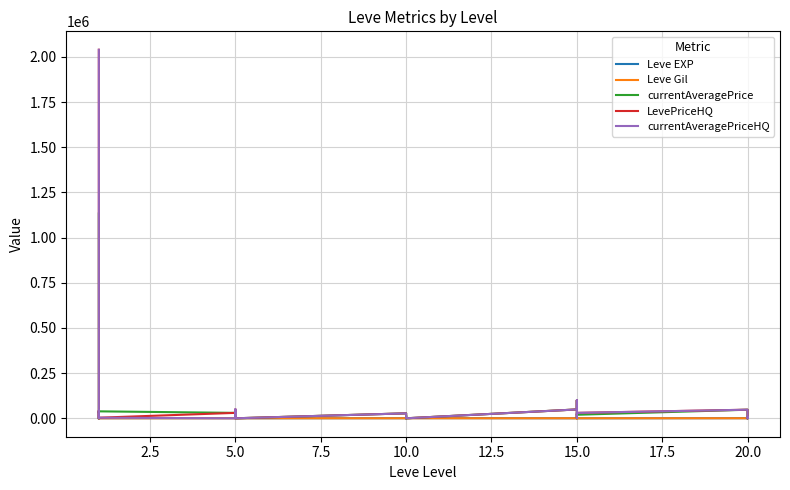

How many intersections are there between Leve Gil and Leve EXP?

6